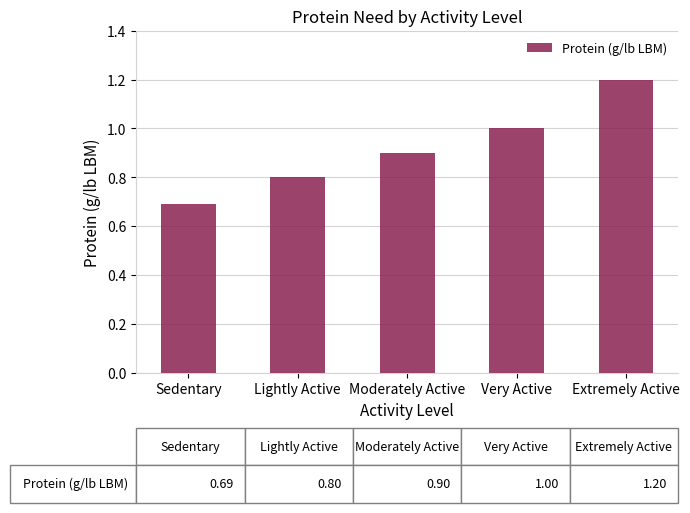

Between Extremely Active and Lightly Active, which is larger?

Extremely Active